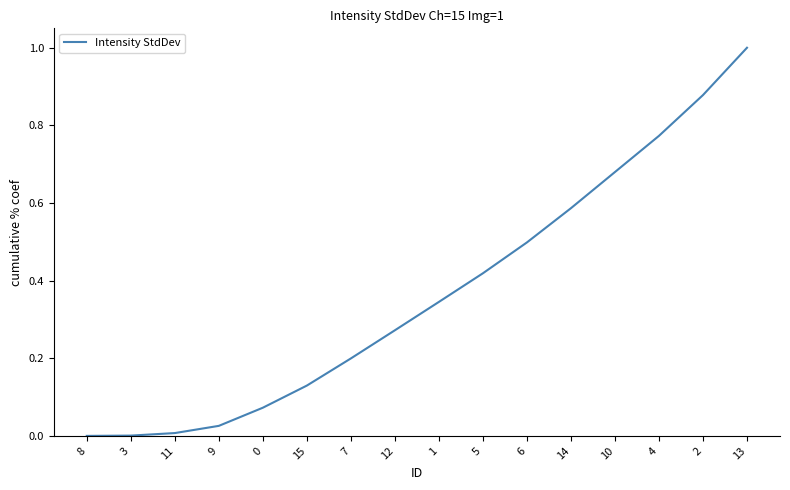

What position from the left is 5?

10